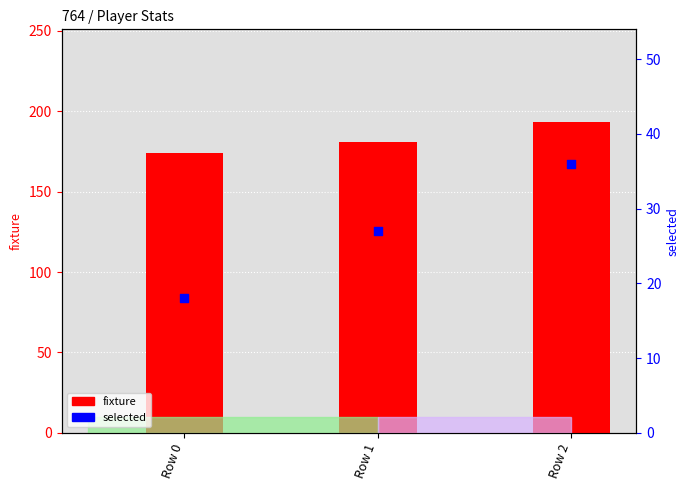

At which category is the sum across all series the highest?

Row 2